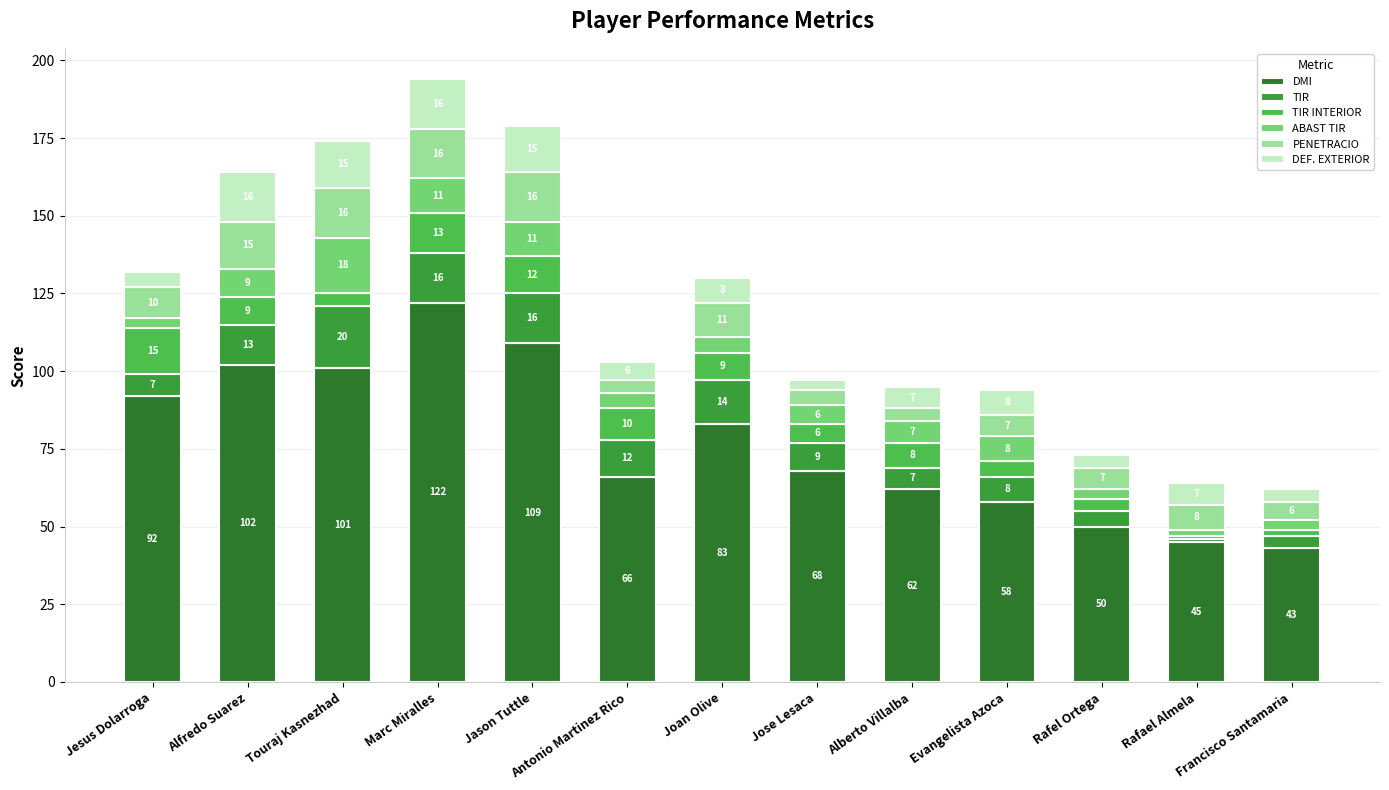

How many bars are there in total?

13